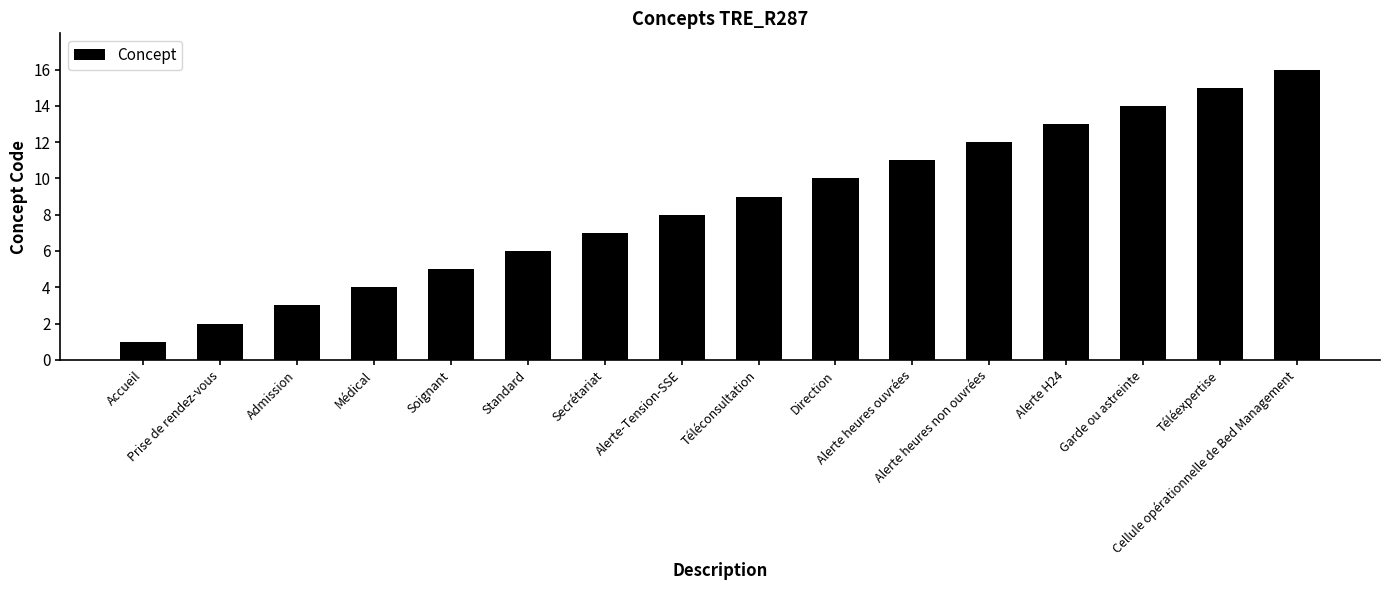

What is the label of the 1st bar from the left?

Accueil